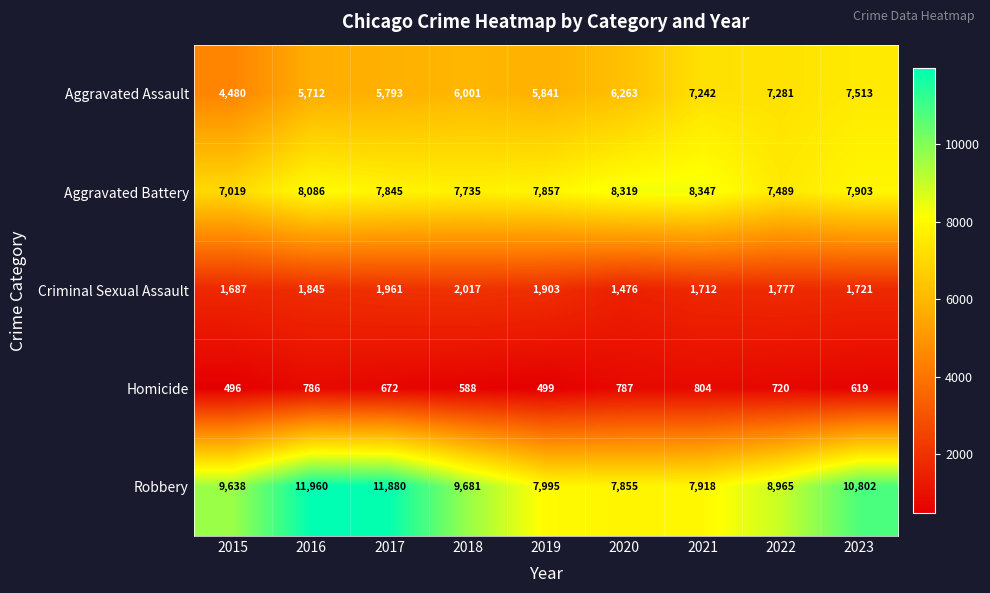

Where does the Homicide series first go above 672?

2016